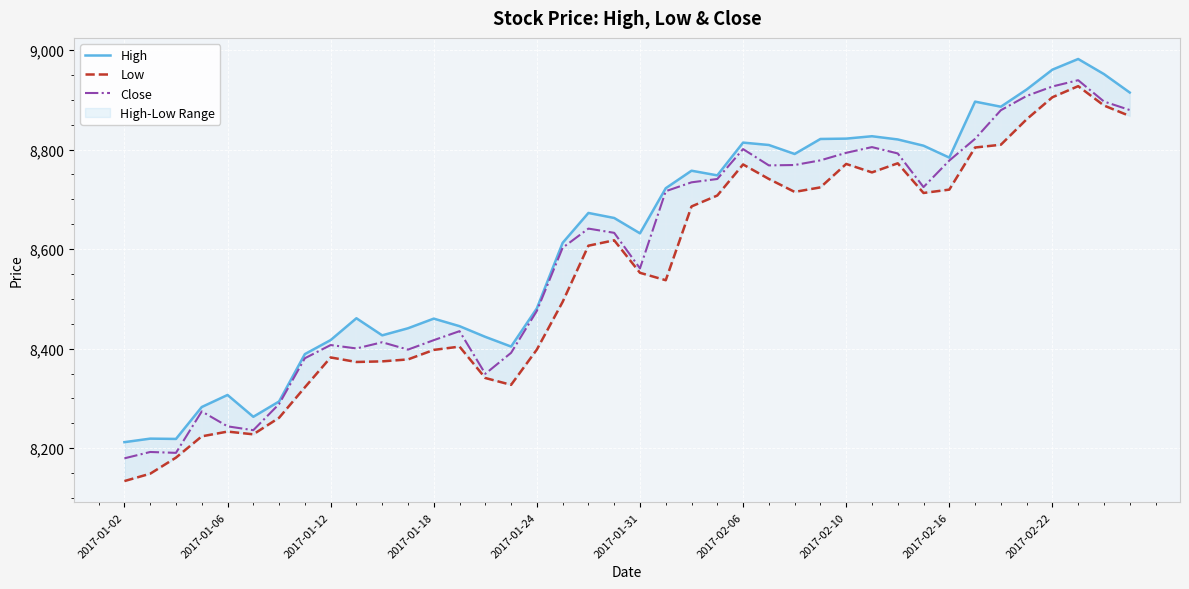

Which series has the largest total across all categories?

High